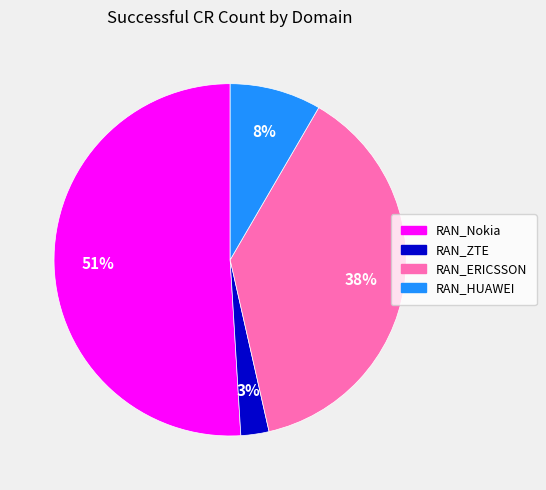

How many slices are in this pie chart?

4